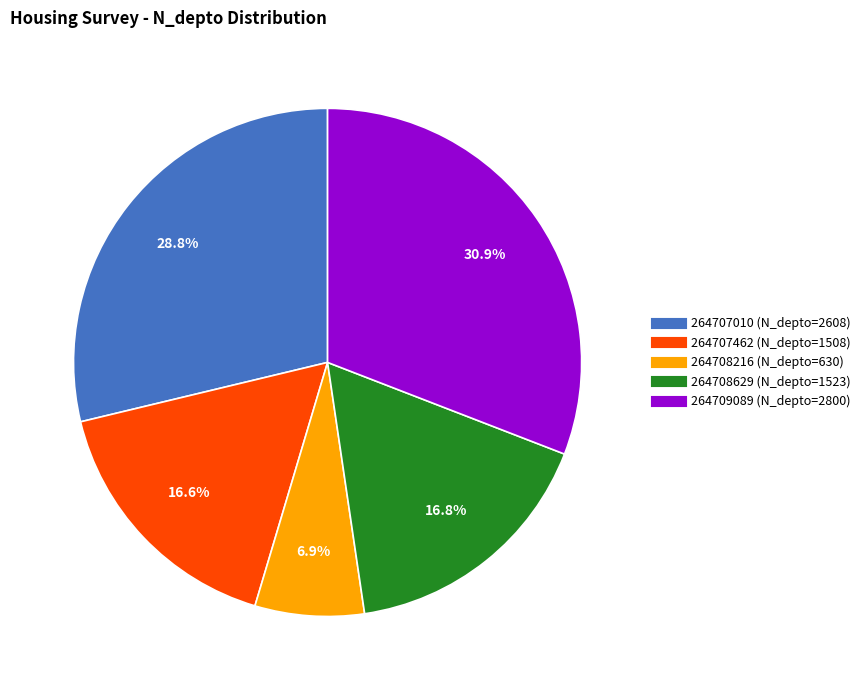

Does 264707010 account for over 50% of the chart?

No